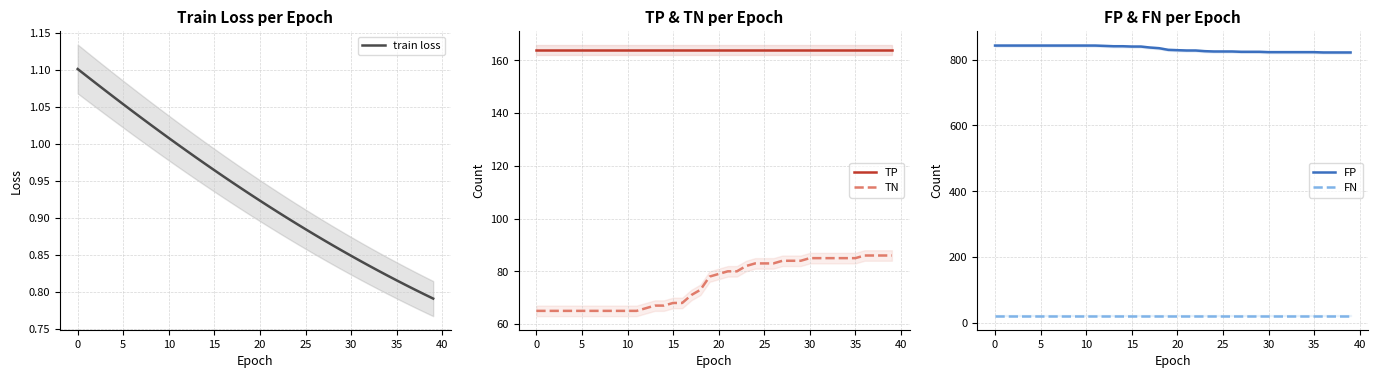

True or false: TP has a value of 214 at 20.

False